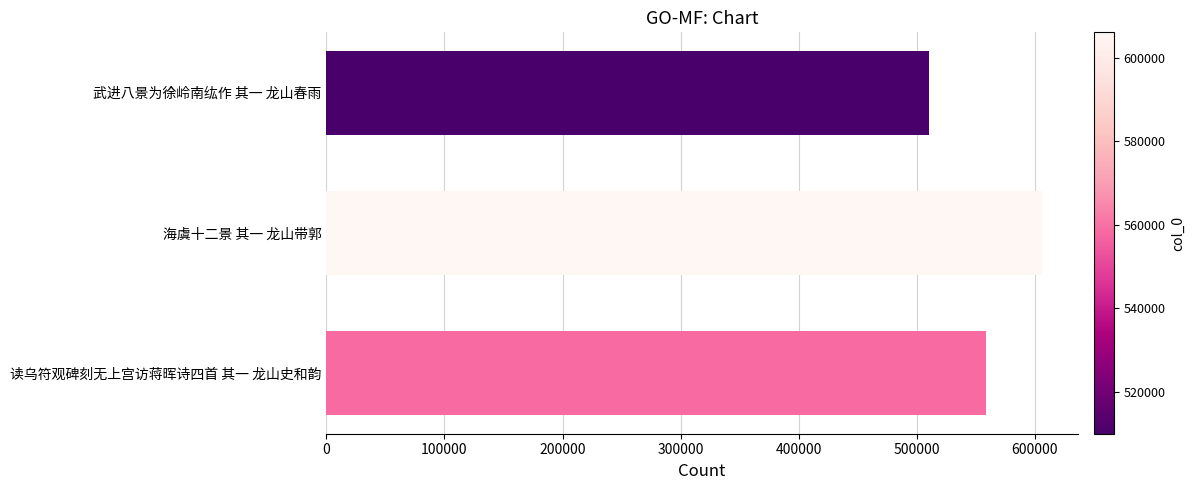

Is it true that the value at 读乌符观碑刻无上宫访蒋晖诗四首 其一 龙山史和韵 is 558716?

True